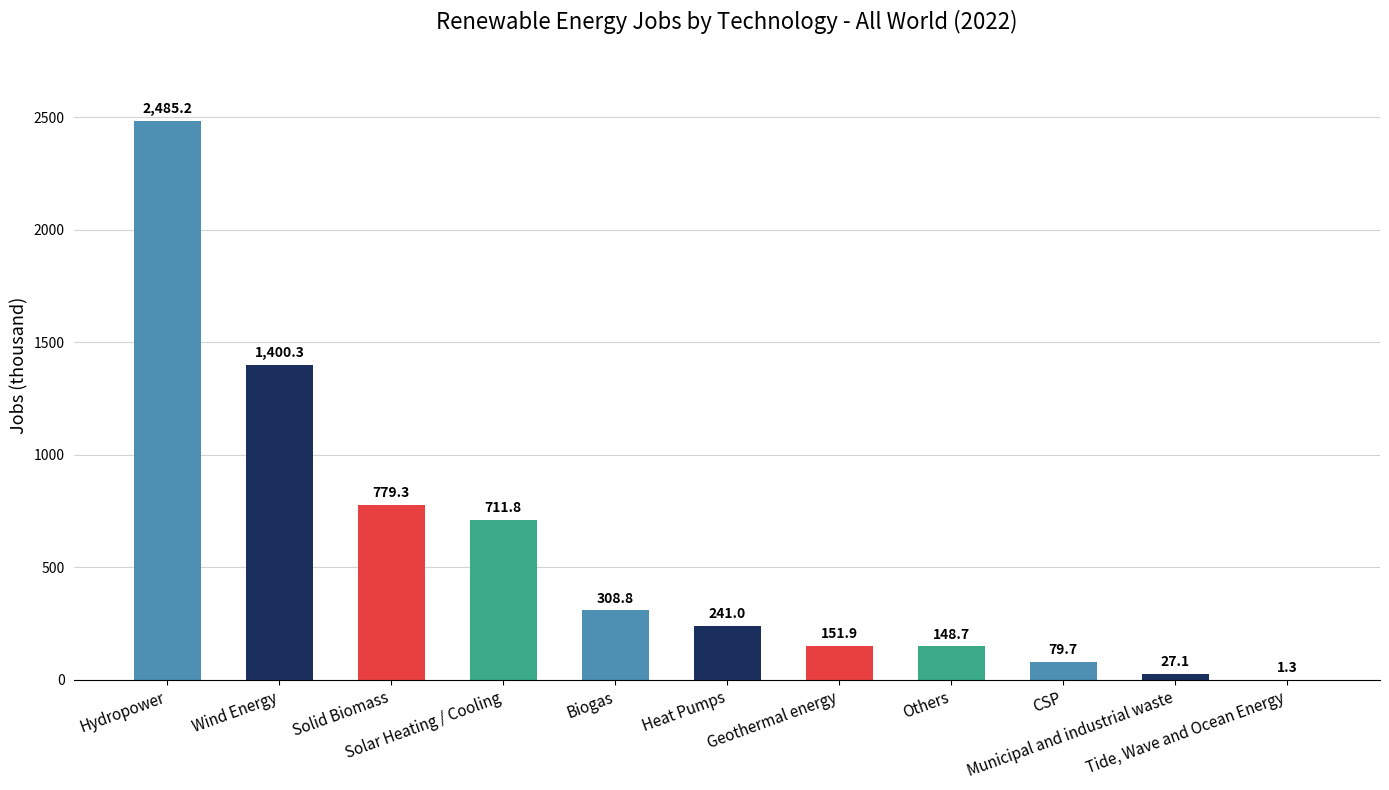

What is the maximum value shown in the chart?

2485.2